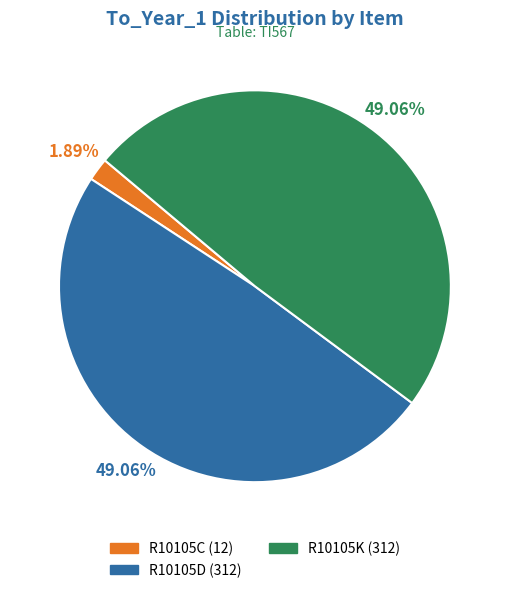

To the nearest percent, what percentage of the pie is R10105D?

49%